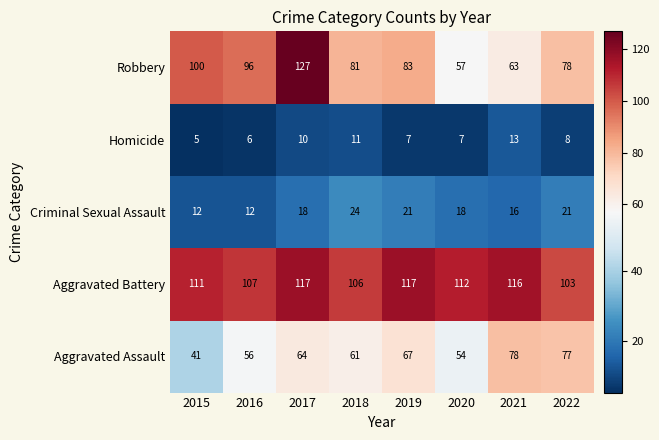

What is the spread (max minus min) of values at 2020?

105